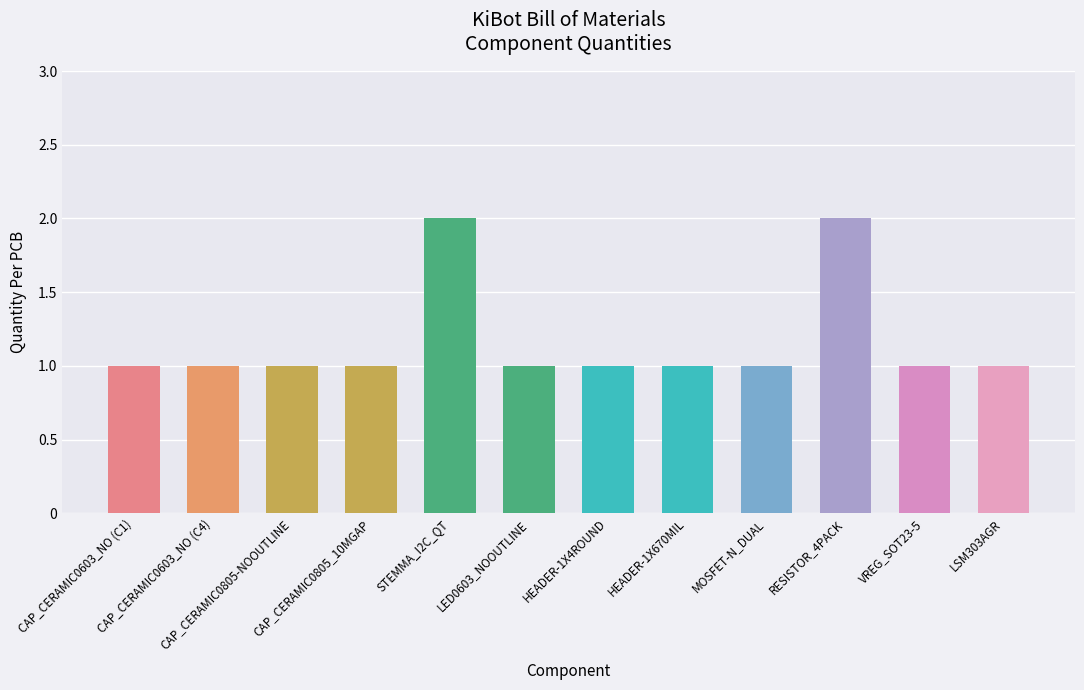

What is the label of the 6th bar from the right?

HEADER-1X4ROUND